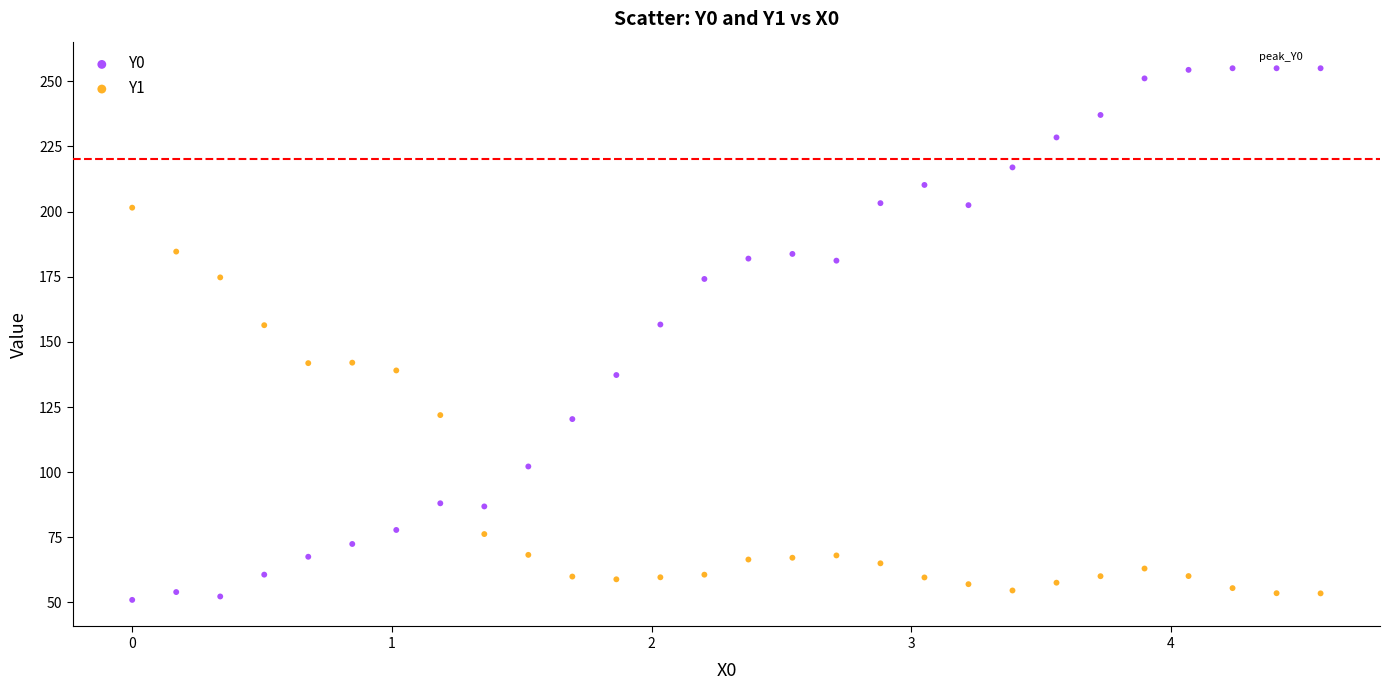

Across all data points, what is the range of X values (max minus min)?

4.6